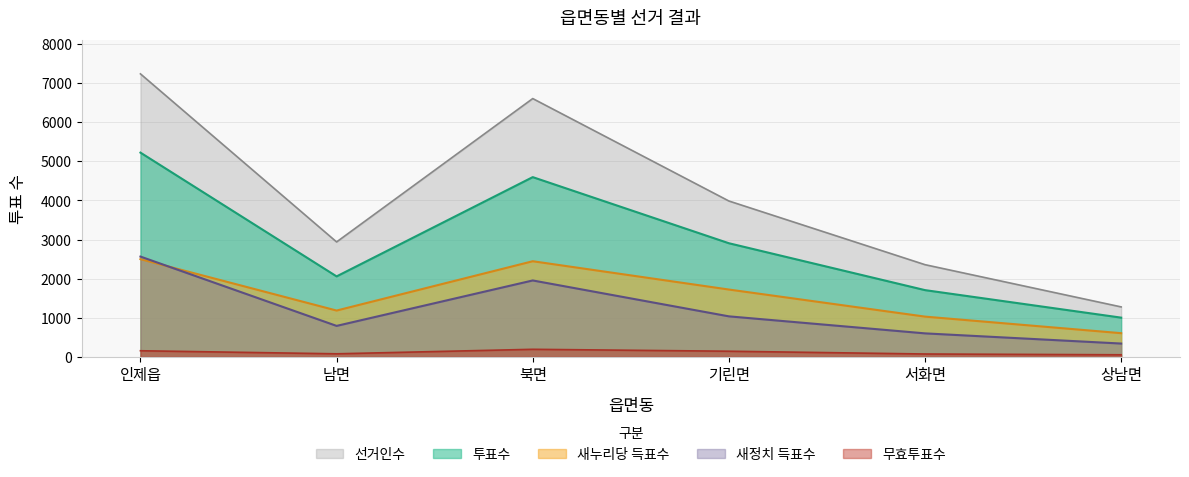

List the labels in order of 선거인수 value, largest first.

인제읍, 북면, 기린면, 남면, 서화면, 상남면